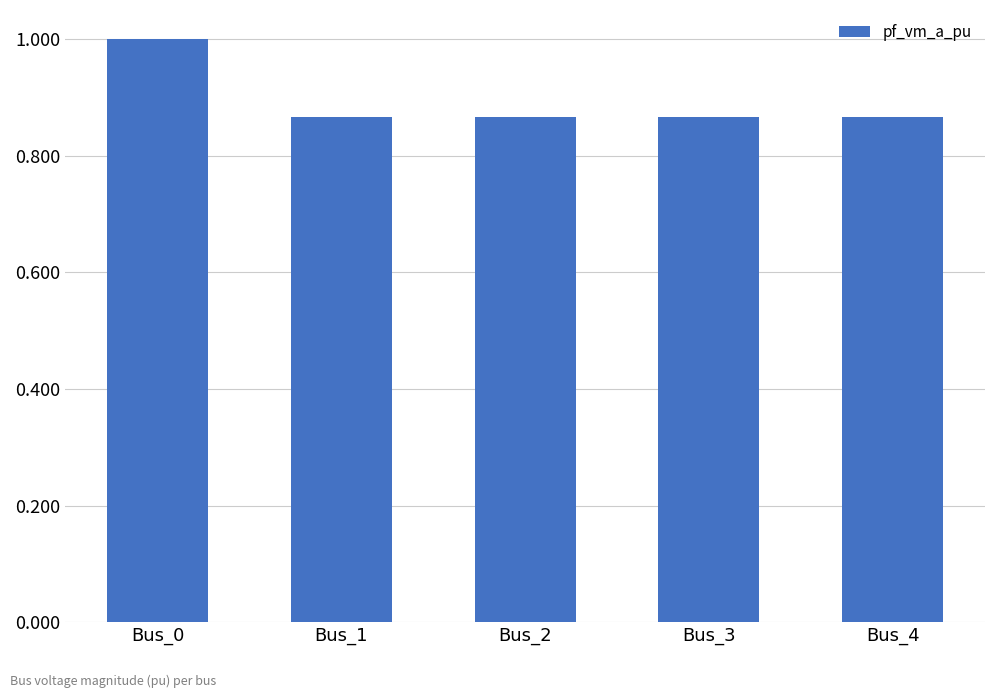

What is the greatest value displayed?

1.0